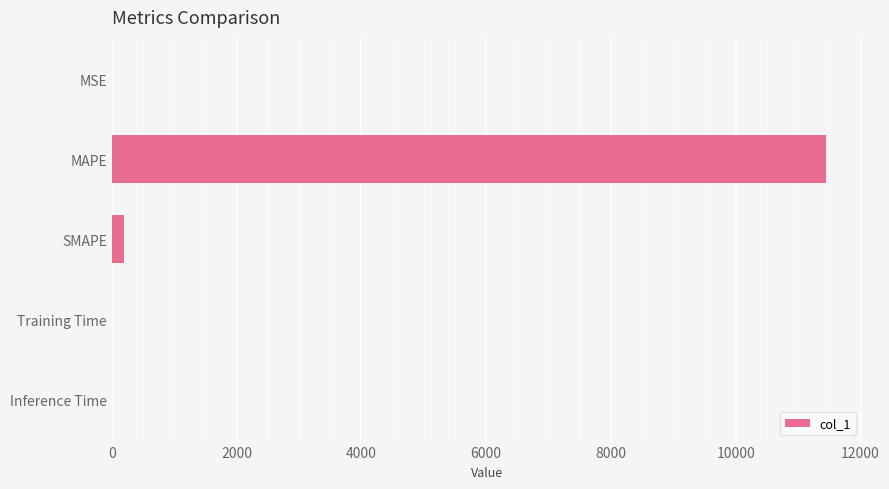

Between MAPE and MSE, which is larger?

MAPE